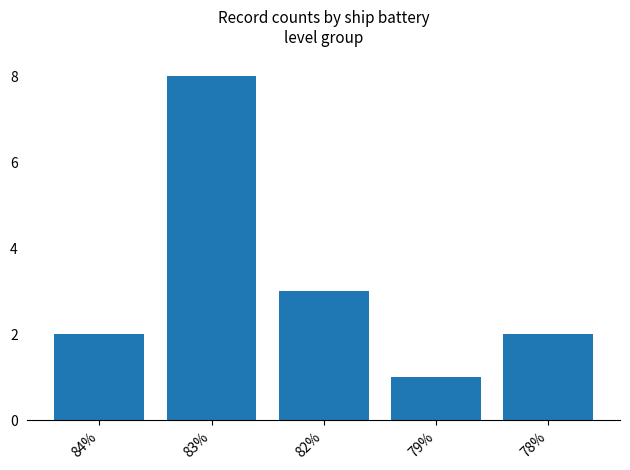

Count the number of data series in this chart.

1